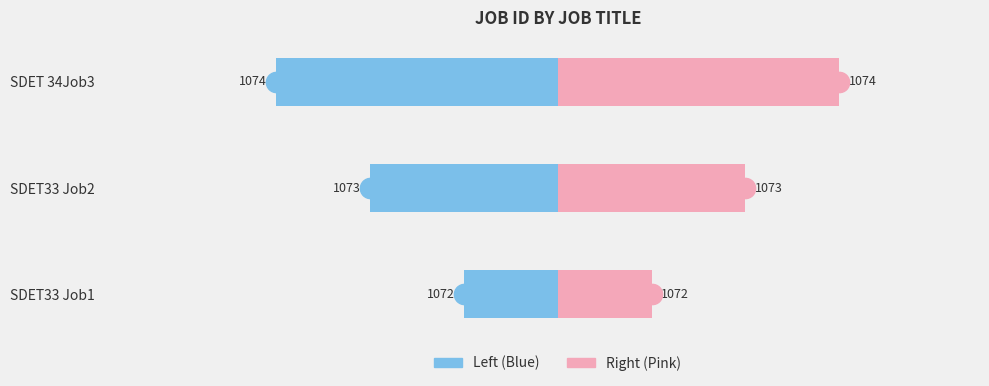

What is the difference between the highest and lowest values at SDET 34Job3?

6